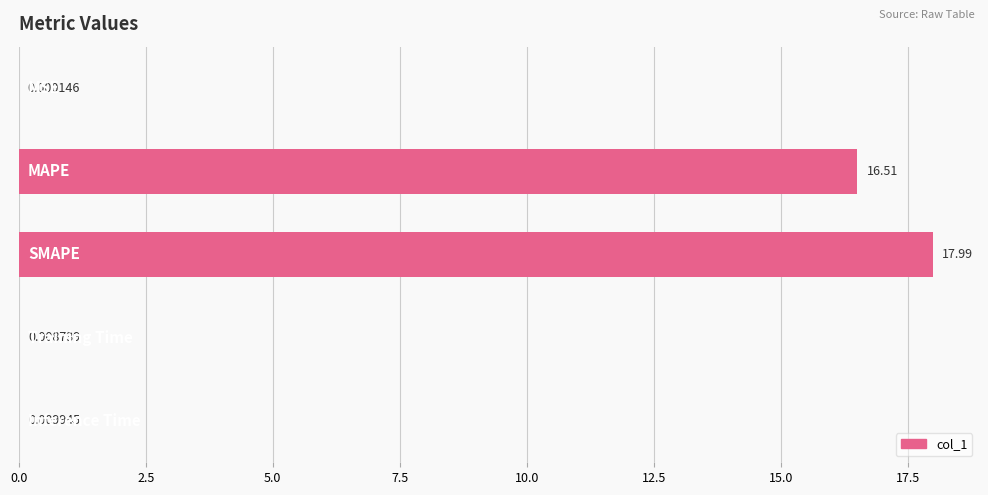

Does the chart contain stacked bars?

No